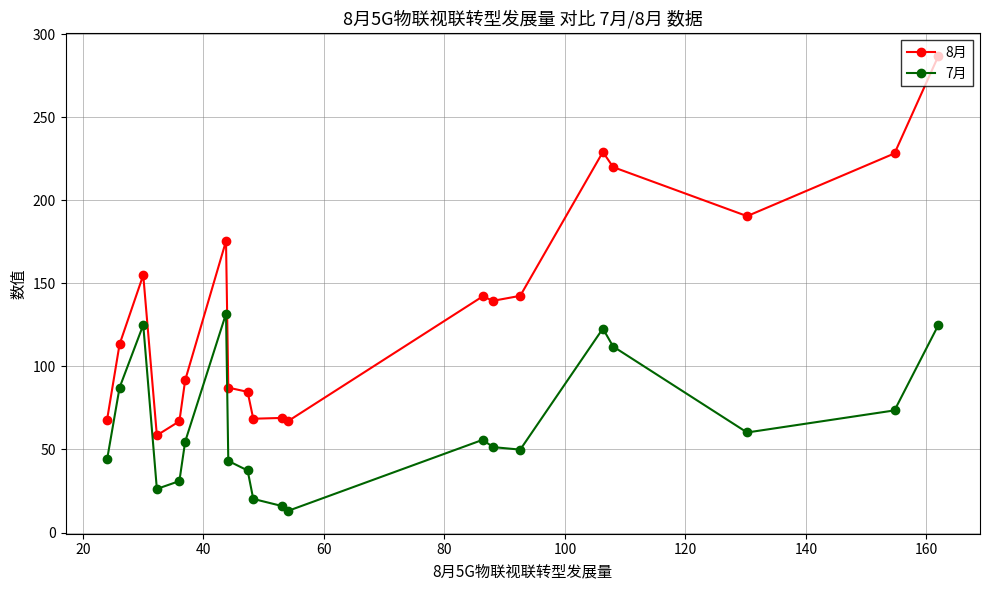

Rank the series by their average value, from lowest to highest.

7月, 8月